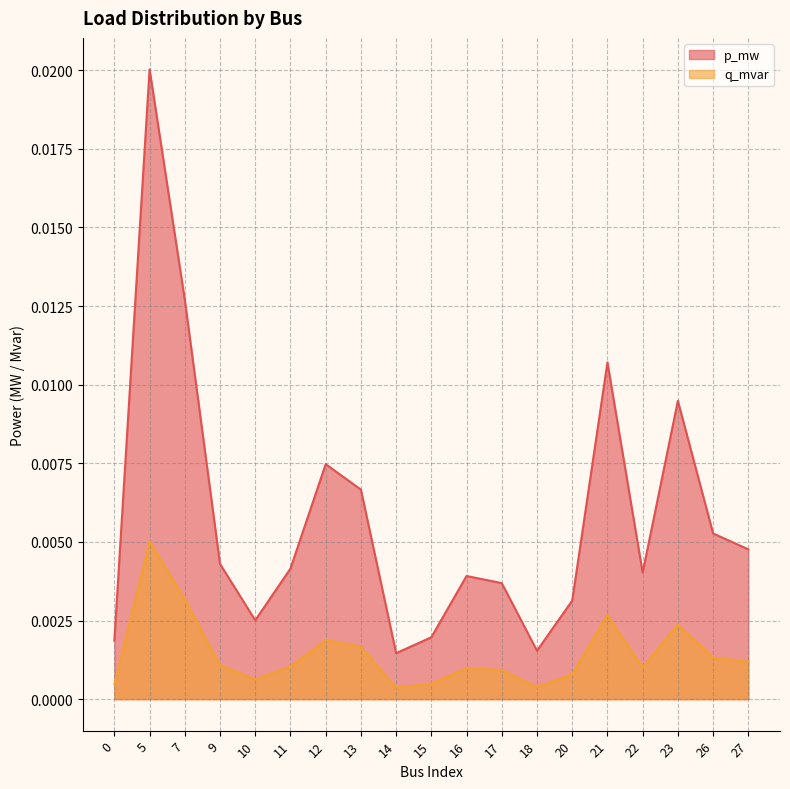

How many lines are shown in the chart?

2